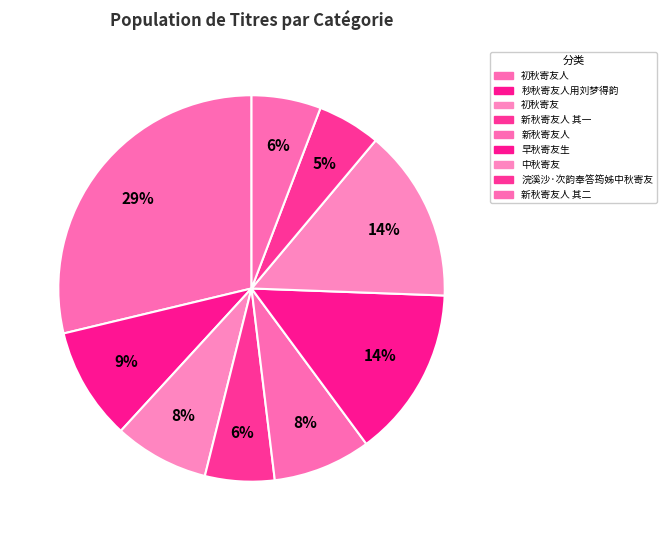

How many slices are in this pie chart?

9